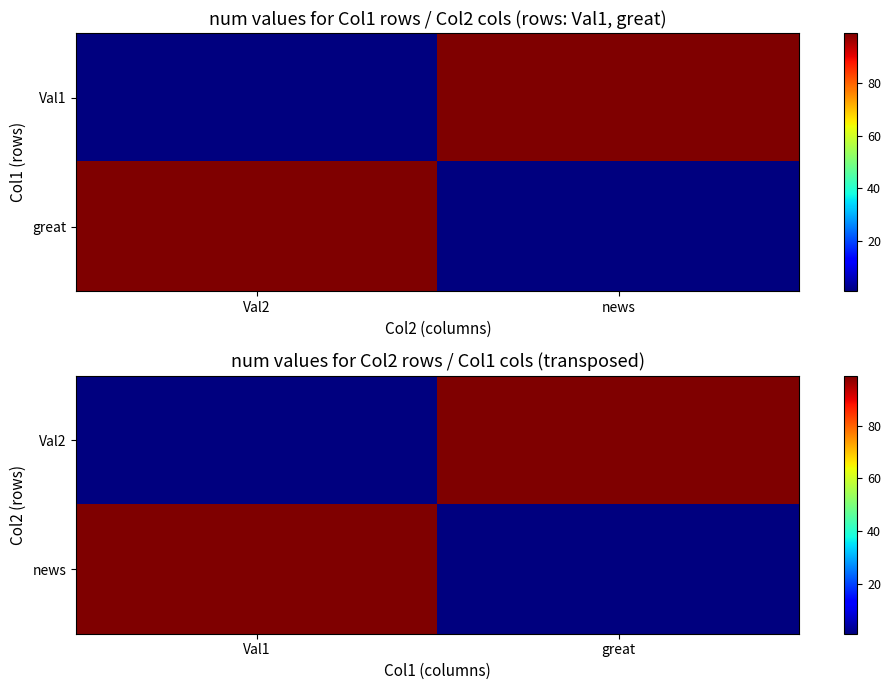

True or false: Val2 has a value of 139 at great.

False